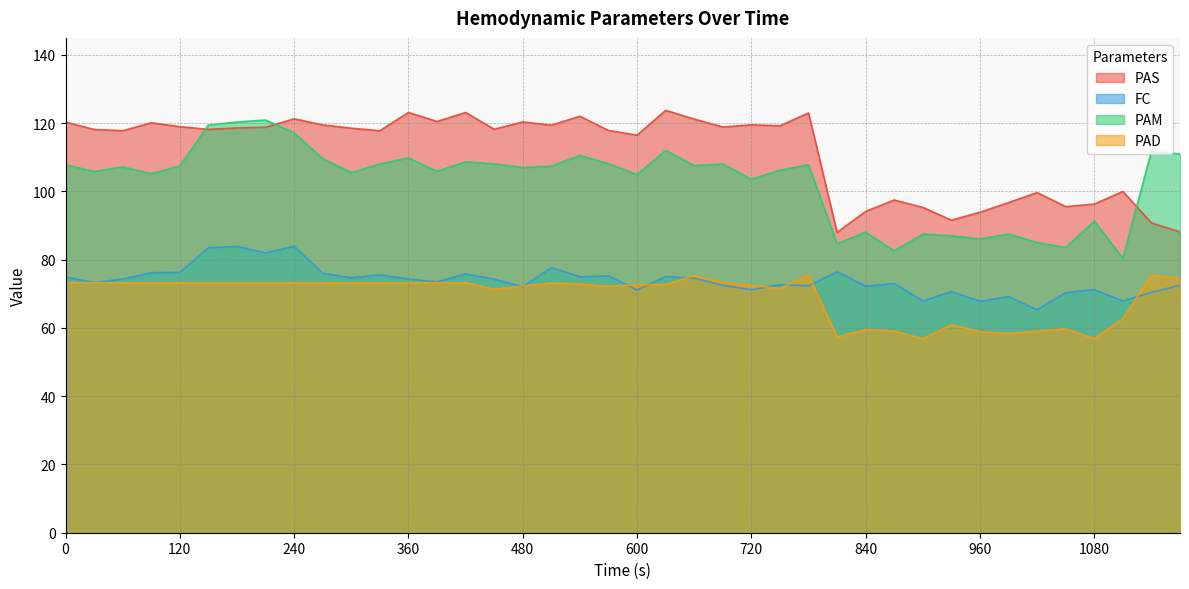

List the series in order of their peak value, highest first.

PAS, PAM, FC, PAD